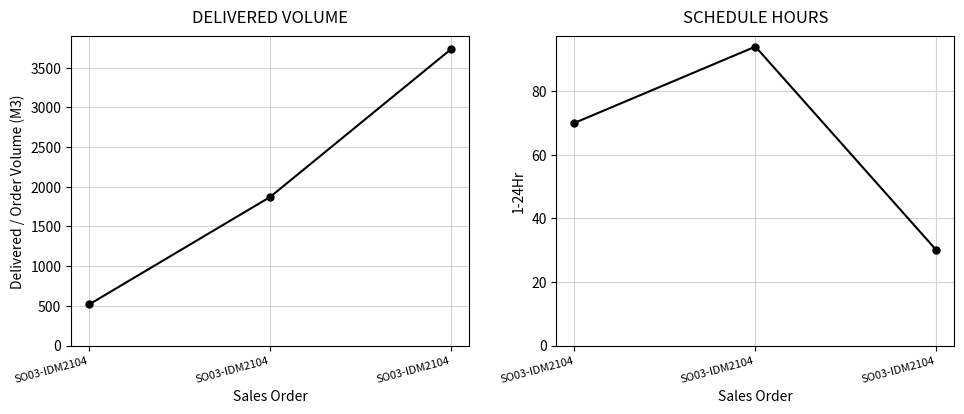

Which series has the largest range (max minus min)?

Delivered / Order Volume (M3)